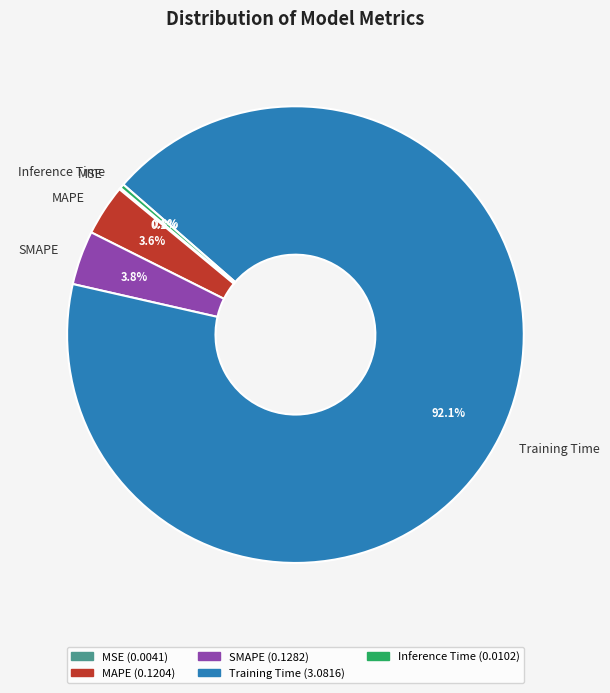

Is Training Time the majority of the pie?

Yes